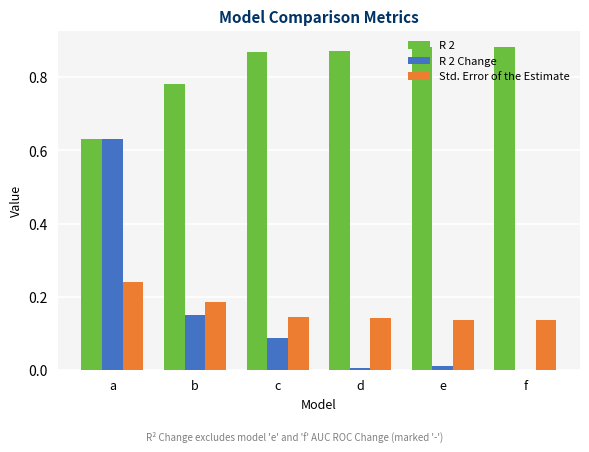

At which category is the sum across all series the highest?

a